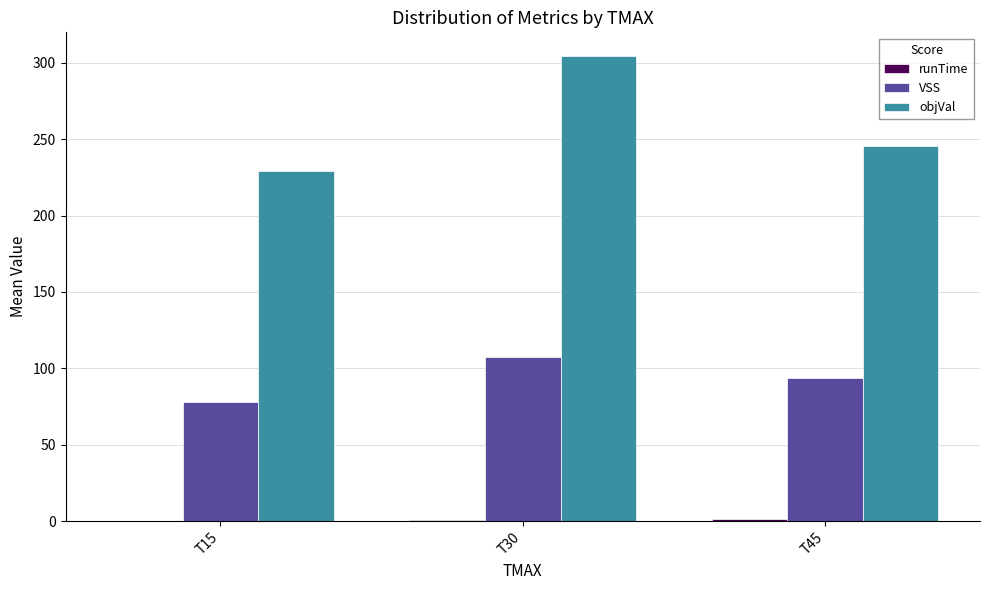

Which series changed the most between T15 and T30?

objVal